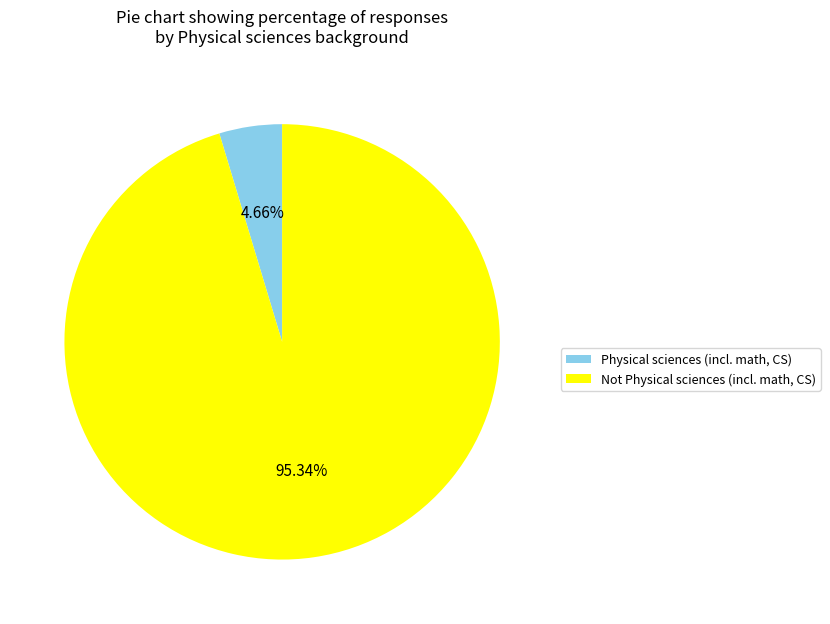

Which slice is the largest?

Not Physical sciences (incl. math, CS)